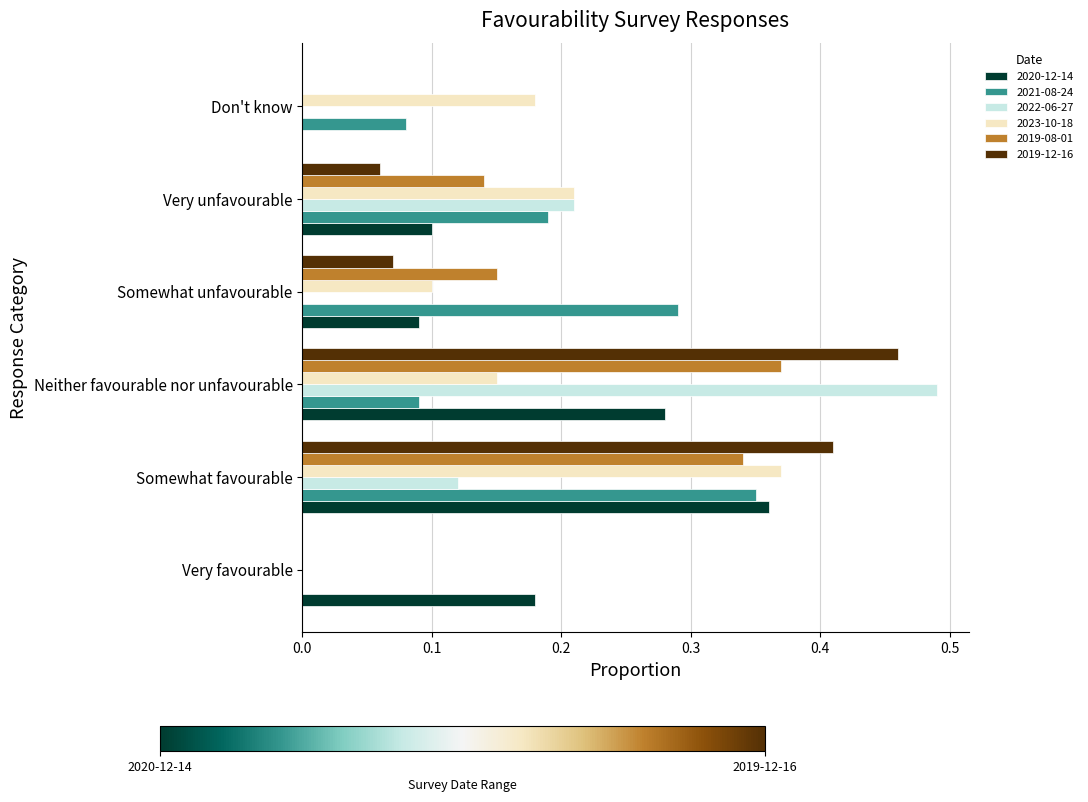

What is the sum of the 2022-06-27 values at Neither favourable nor unfavourable and Very unfavourable?

0.7